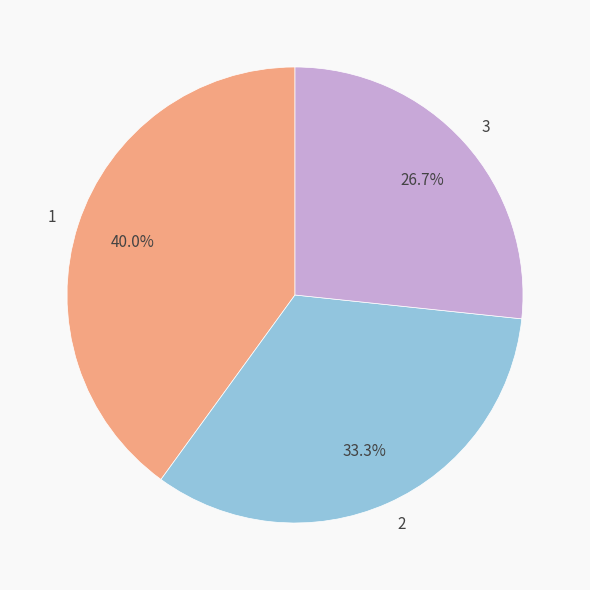

True or false: 3 accounts for 35% of the total.

False